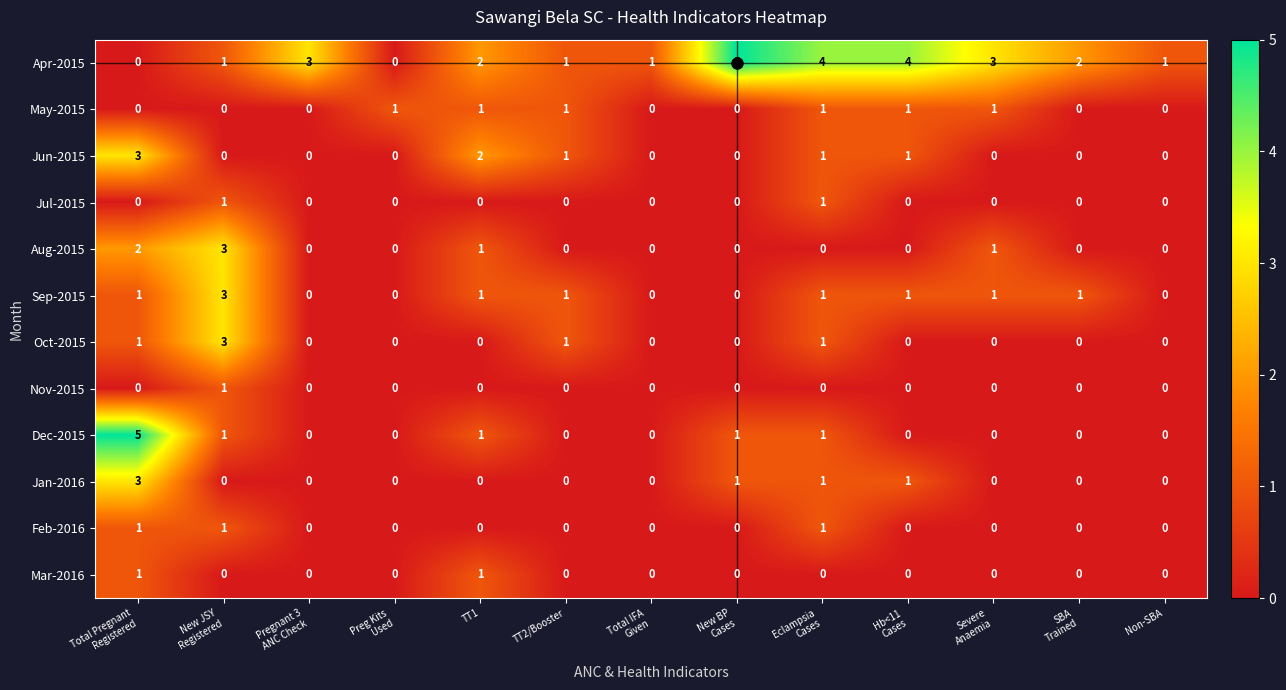

How many Mar-2016 values are between 0 and 1?

13